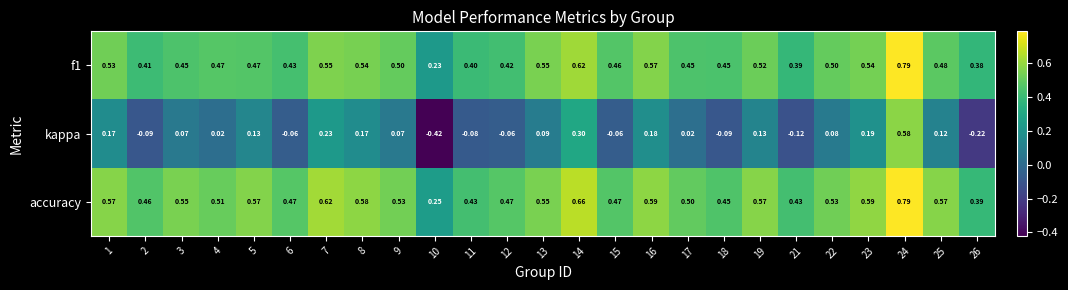

Is the value of kappa at 11 greater than the value of accuracy at 9?

No